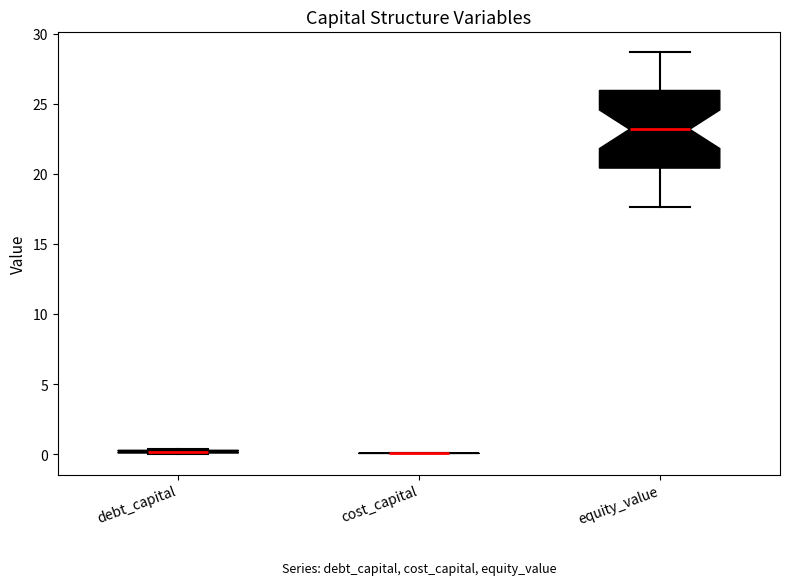

Where is the lower edge of the box for debt_capital on the y-axis? The values are not printed on the chart, so give them approximately, as read against the axis.

0.0